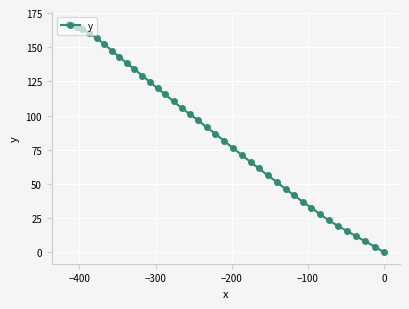

What is the sum of all values?

3504.9